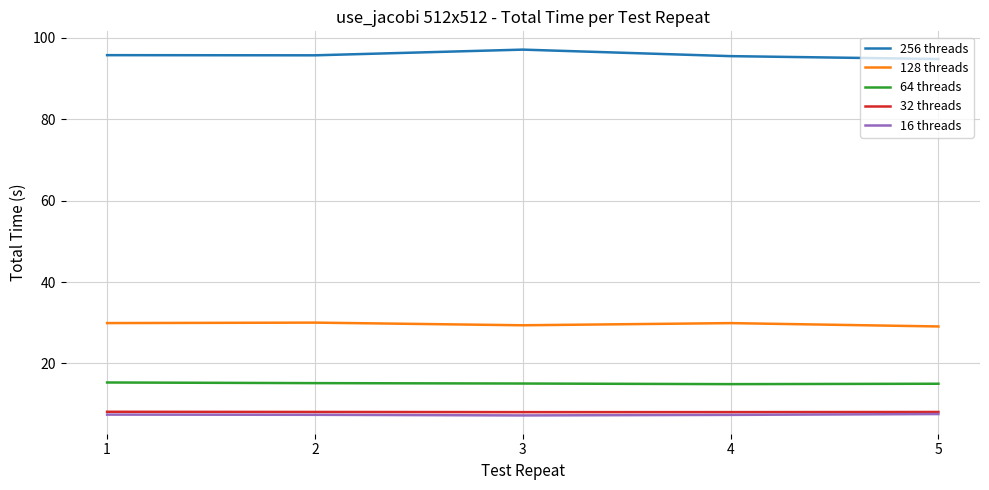

What is the lowest value of the 16 threads series?

7.2